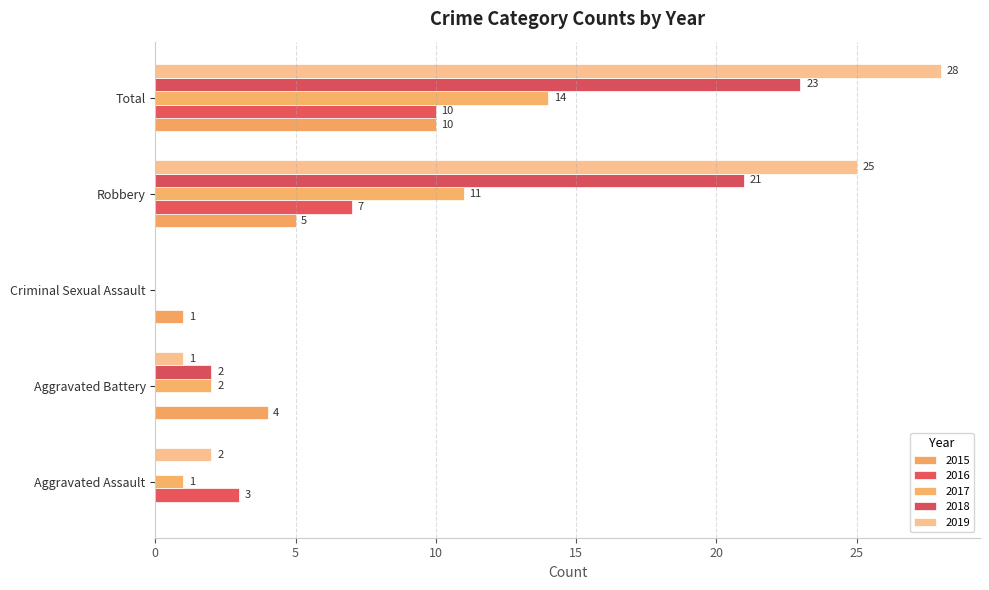

What position from the left is Total?

5